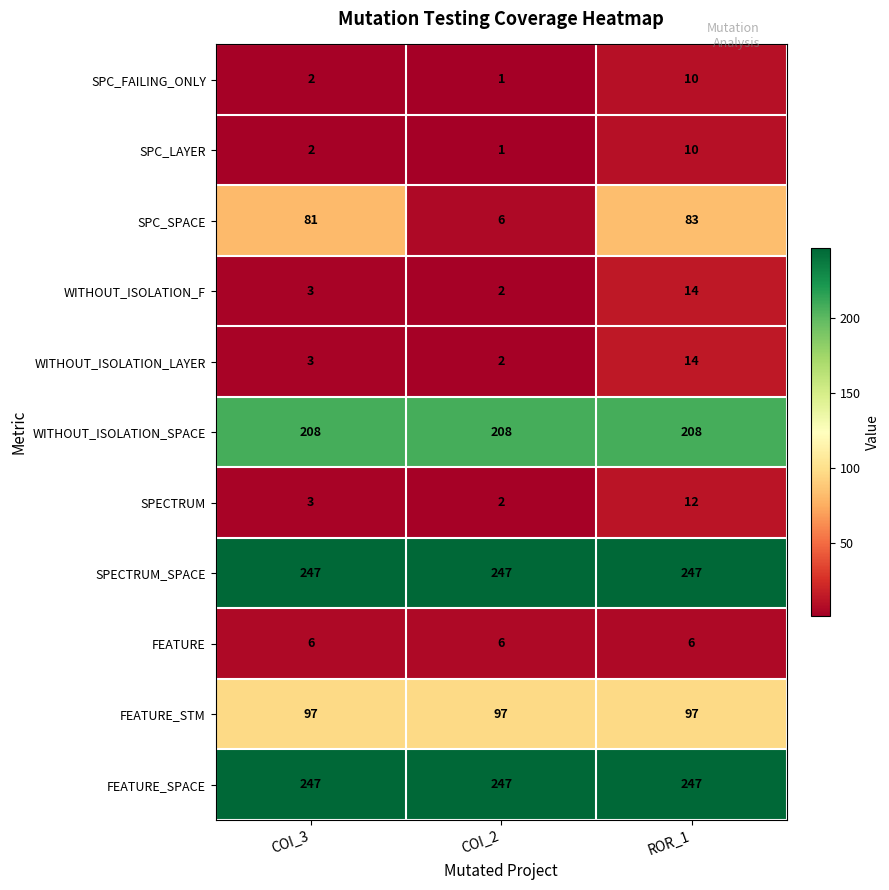

Is the value of SPC_FAILING_ONLY at COI_2 greater than the value of WITHOUT_ISOLATION_F at ROR_1?

No